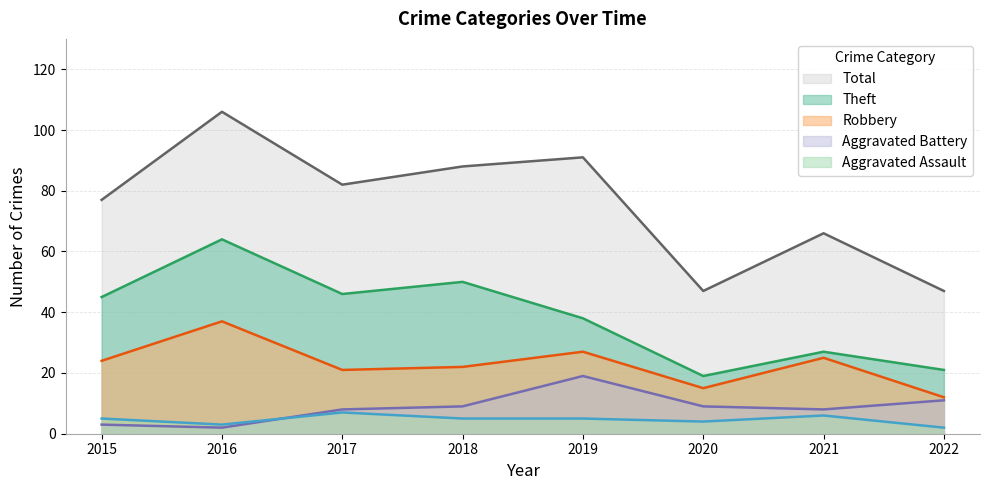

How many data points in Total are less than 82?

4